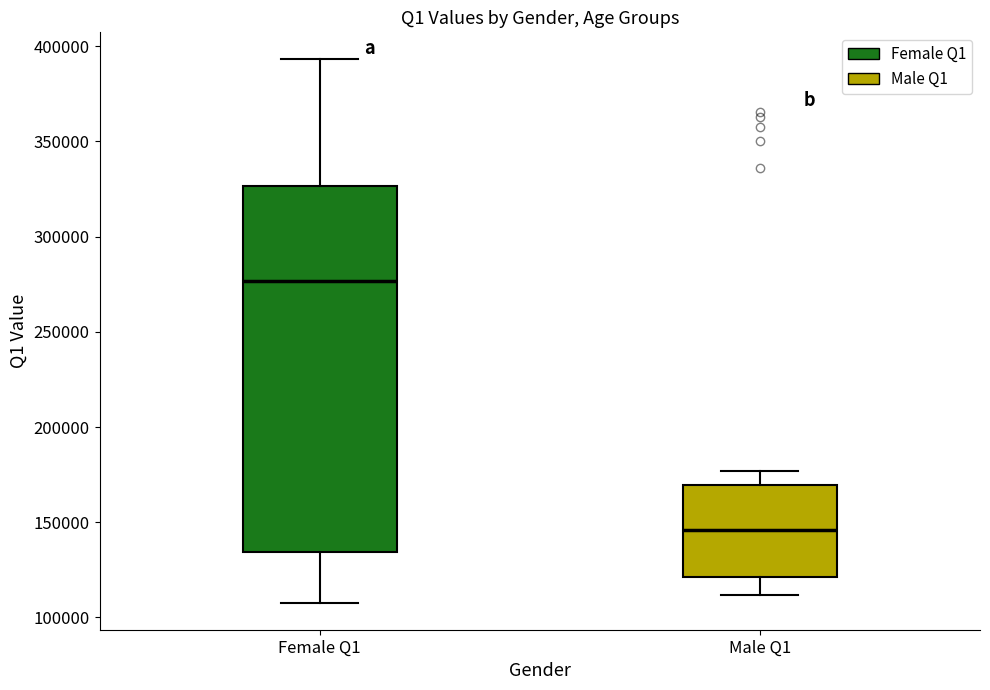

Where does the lower whisker of the box for Male Q1 end on the y-axis? The values are not printed on the chart, so give them approximately, as read against the axis.

110000